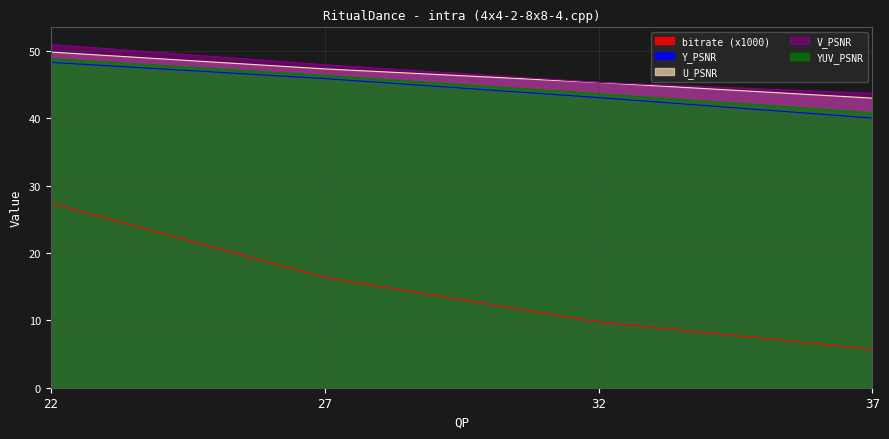

The U_PSNR series shows 25.0 at 22. True or false?

False